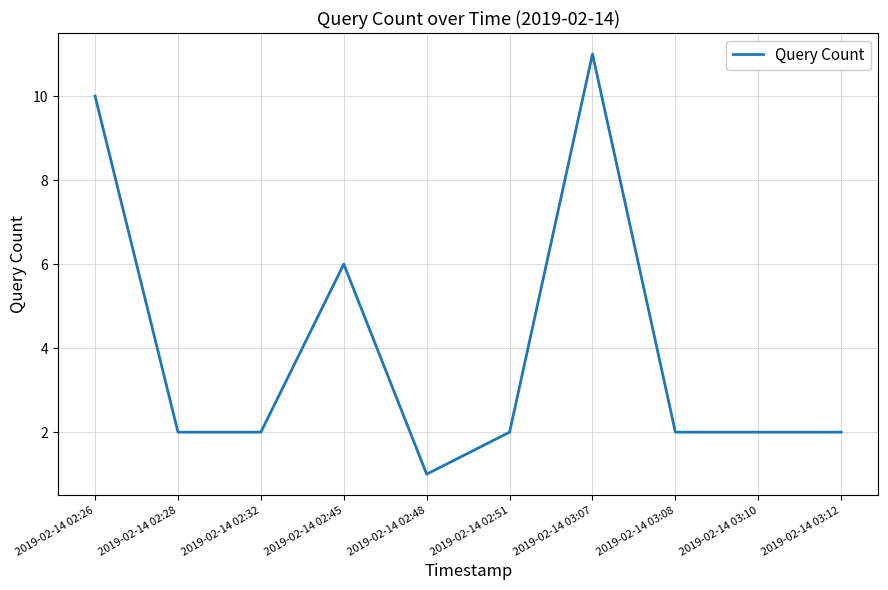

Reading left to right, extract all data points from this chart.

10	2	2	6	1	2	11	2	2	2